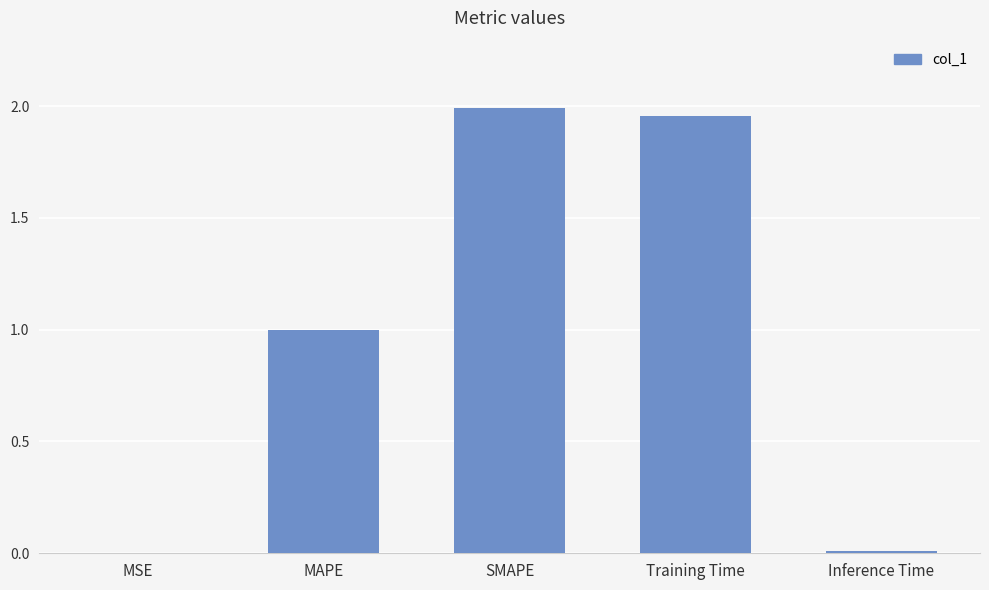

What is the sum of all values?

5.0